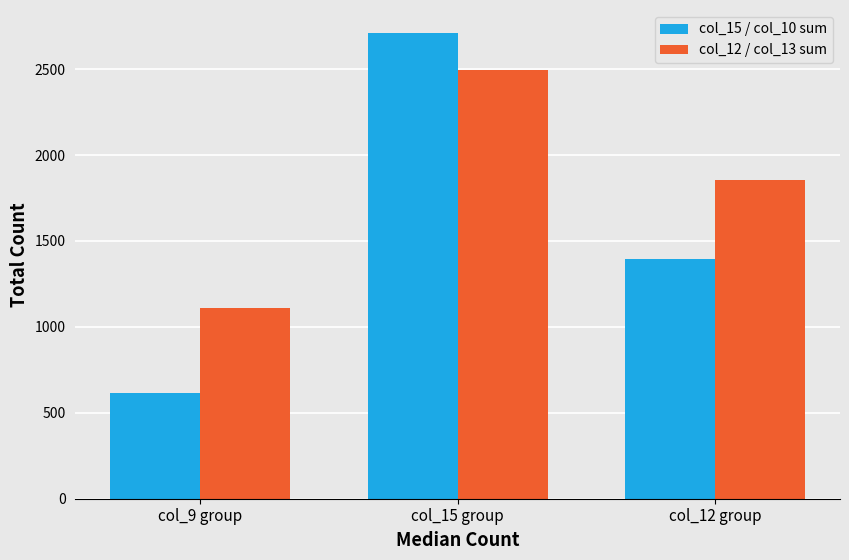

What is the total value across all series at col_15 group?

5206